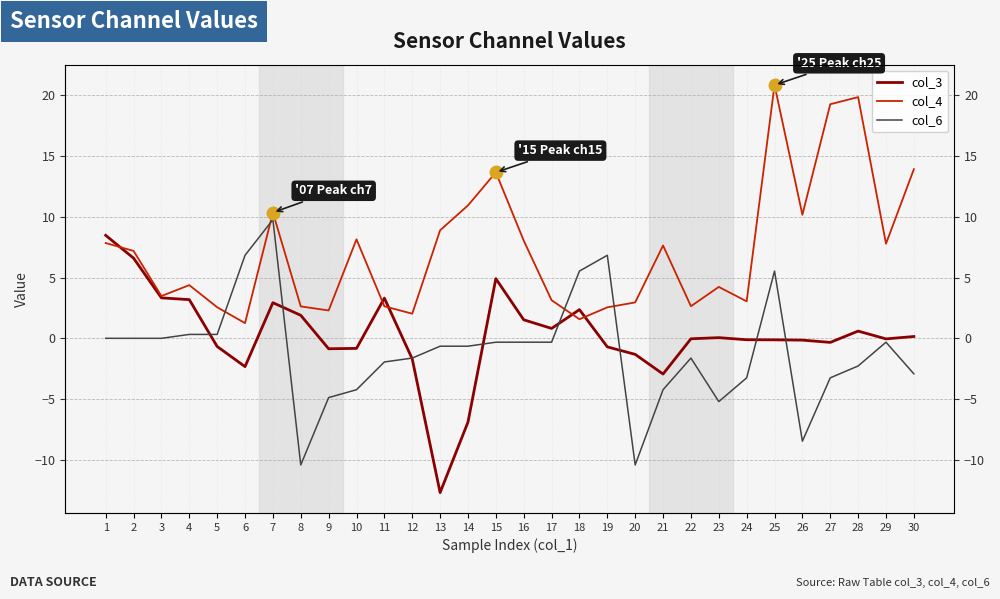

How many values in the col_3 series are below 0?

16